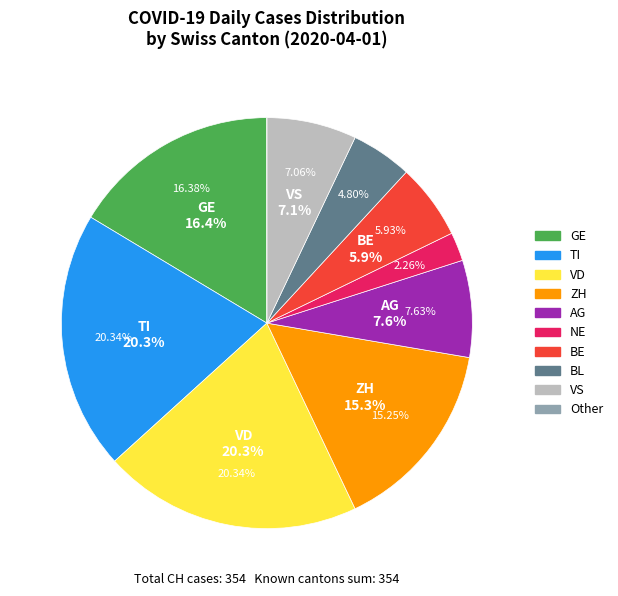

Which slice is the smallest?

NE